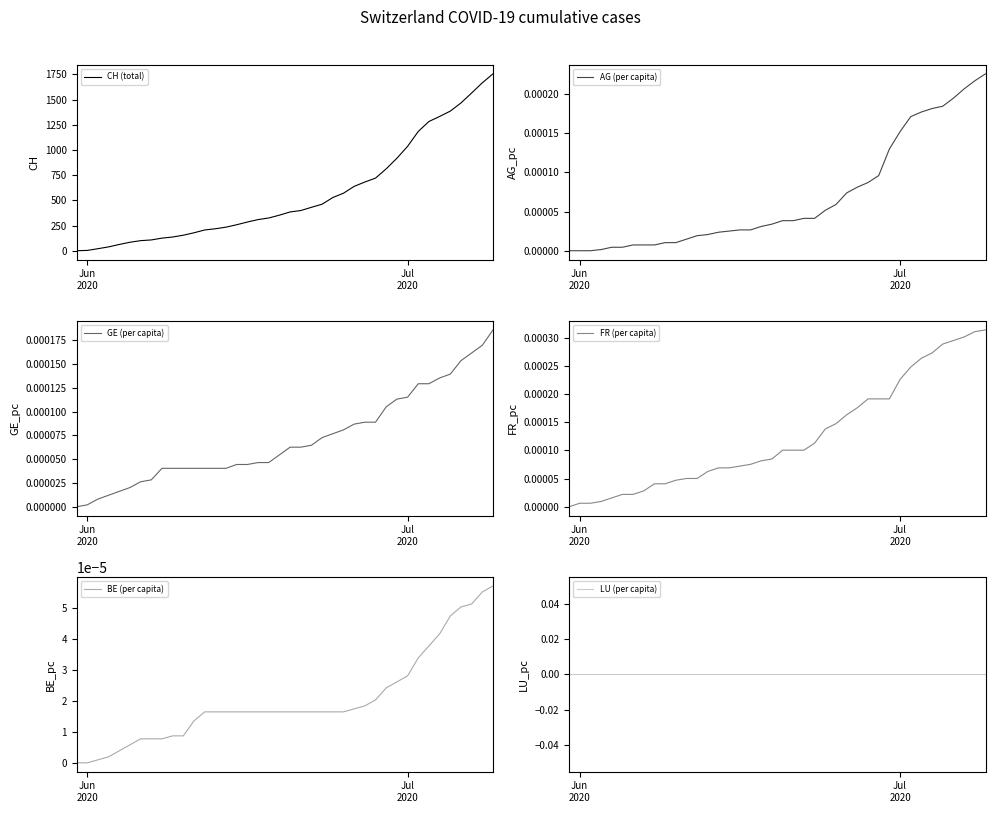

Reading left to right, transcribe all the data shown in this chart.

CH (total): 0.0	3.0	20.0	38.0	62.0	84.0	100.0	107.0	125.0	136.0	154.0	178.0	206.0	218.0	234.0	258.0	285.0	309.0	325.0	353.0	385.0	399.0	431.0	462.0	528.0	571.0	639.0	682.0	721.0	813.0	918.0	1036.0	1184.0	1283.0	1333.0	1386.0	1467.0	1566.0	1667.0	1756.0
AG (per capita): 0.0	0.0	0.0	0.0	0.0	0.0	0.0	0.0	0.0	0.0	0.0	0.0	0.0	0.0	0.0	0.0	0.0	0.0	0.0	0.0	0.0	0.0	0.0	0.0	0.0	0.0	0.0	0.0	0.0	0.0	0.0	0.0	0.0	0.0	0.0	0.0	0.0	0.0	0.0	0.0
GE (per capita): 0.0	0.0	0.0	0.0	0.0	0.0	0.0	0.0	0.0	0.0	0.0	0.0	0.0	0.0	0.0	0.0	0.0	0.0	0.0	0.0	0.0	0.0	0.0	0.0	0.0	0.0	0.0	0.0	0.0	0.0	0.0	0.0	0.0	0.0	0.0	0.0	0.0	0.0	0.0	0.0
FR (per capita): 0.0	0.0	0.0	0.0	0.0	0.0	0.0	0.0	0.0	0.0	0.0	0.0	0.0	0.0	0.0	0.0	0.0	0.0	0.0	0.0	0.0	0.0	0.0	0.0	0.0	0.0	0.0	0.0	0.0	0.0	0.0	0.0	0.0	0.0	0.0	0.0	0.0	0.0	0.0	0.0
BE (per capita): 0.0	0.0	0.0	0.0	0.0	0.0	0.0	0.0	0.0	0.0	0.0	0.0	0.0	0.0	0.0	0.0	0.0	0.0	0.0	0.0	0.0	0.0	0.0	0.0	0.0	0.0	0.0	0.0	0.0	0.0	0.0	0.0	0.0	0.0	0.0	0.0	0.0	0.0	0.0	0.0
LU (per capita): 0.0	0.0	0.0	0.0	0.0	0.0	0.0	0.0	0.0	0.0	0.0	0.0	0.0	0.0	0.0	0.0	0.0	0.0	0.0	0.0	0.0	0.0	0.0	0.0	0.0	0.0	0.0	0.0	0.0	0.0	0.0	0.0	0.0	0.0	0.0	0.0	0.0	0.0	0.0	0.0